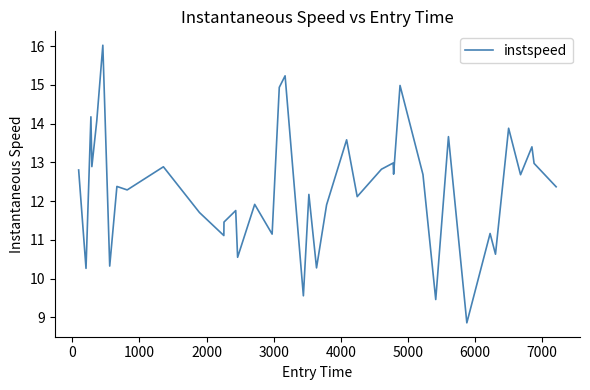

What is the minimum value shown in the chart?

8.9